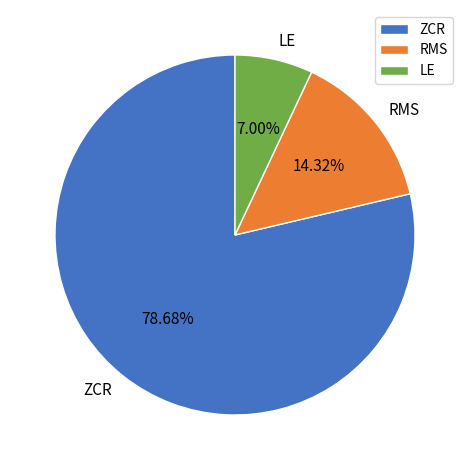

What is the smallest slice in the pie chart?

LE